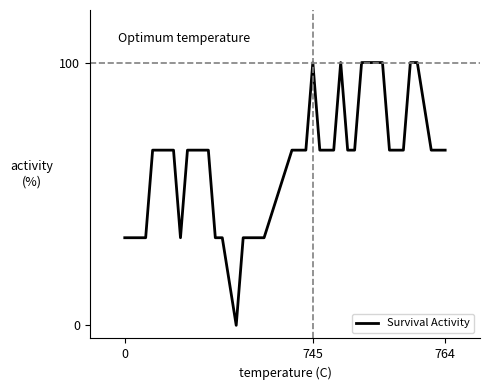

What is the maximum value shown in the chart?

100.0